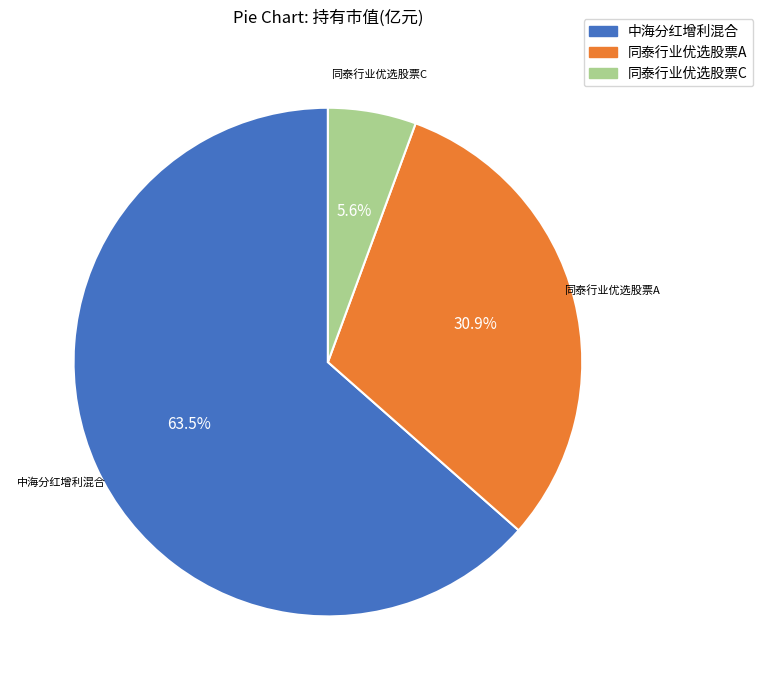

What is the smallest slice in the pie chart?

同泰行业优选股票C